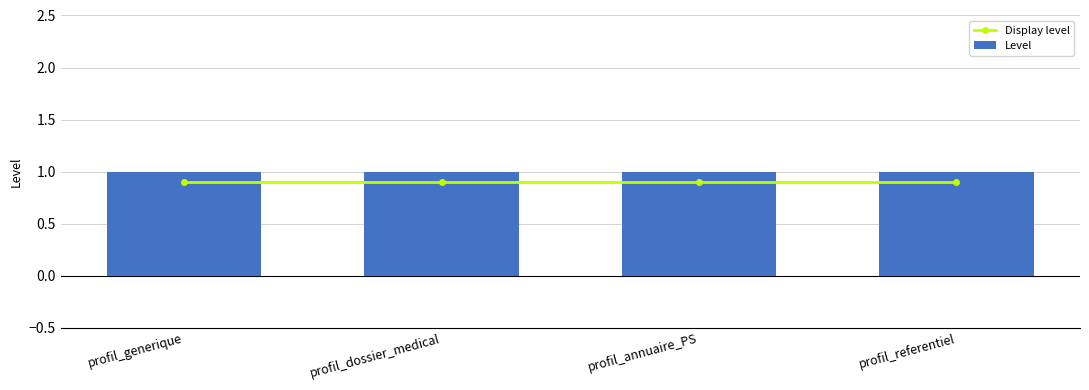

At profil_referentiel, list the series in order from largest to smallest.

Level, Display level